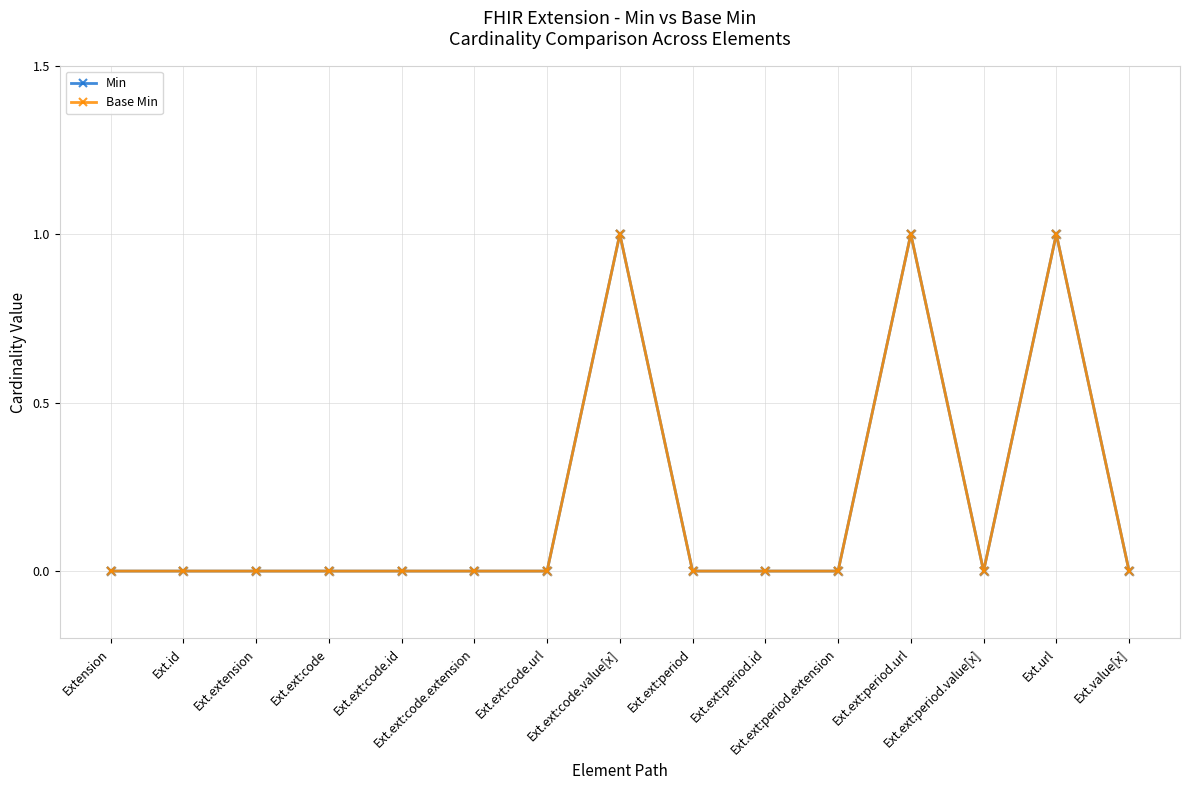

Is the value of Min at Ext.url greater than the value of Base Min at Extension?

Yes